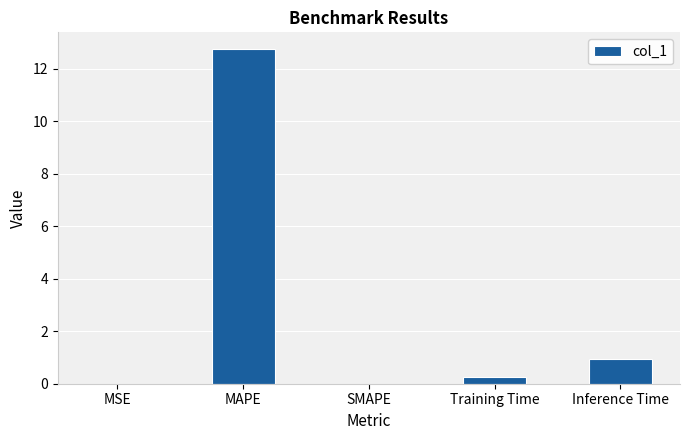

At which label is the value closest to 6?

Inference Time